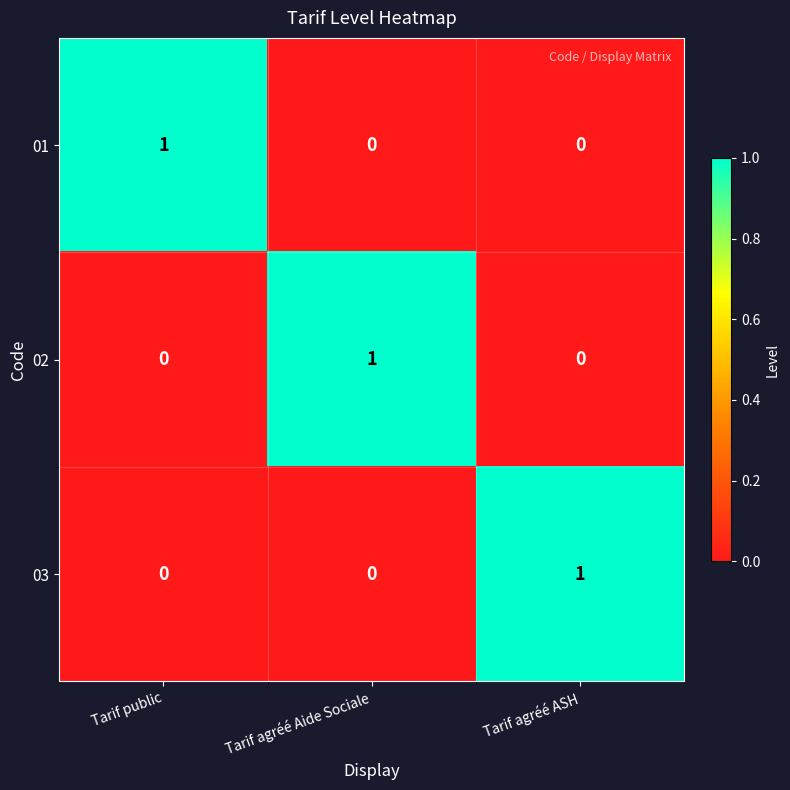

The 01 series shows 2 at Tarif public. True or false?

False